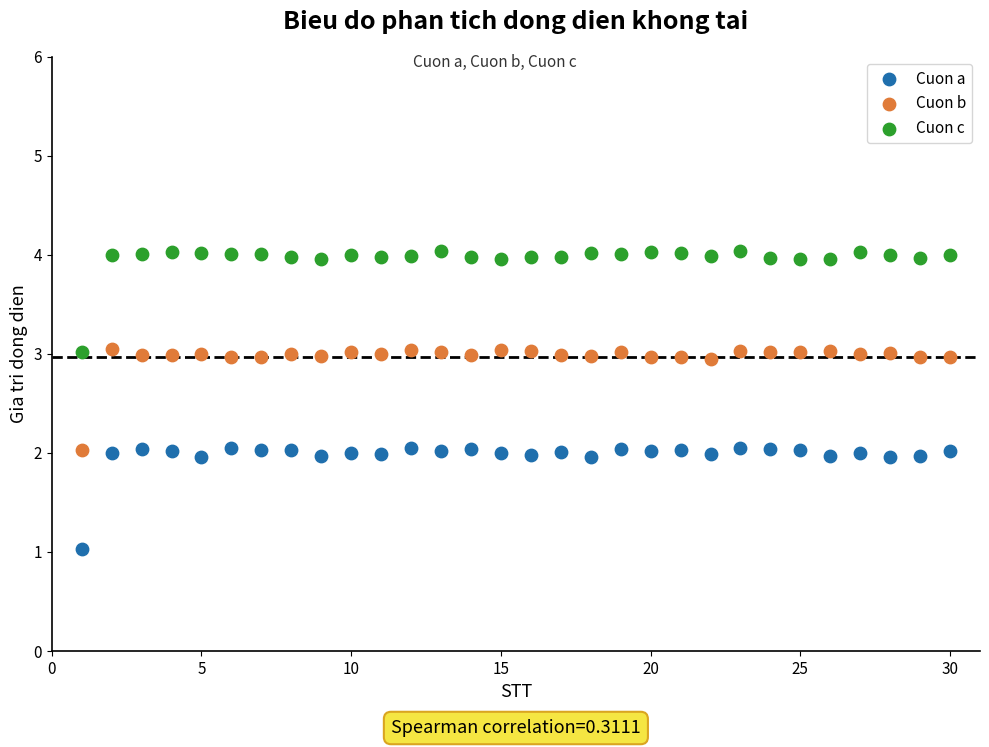

Which series reaches the minimum Y coordinate?

Cuon a